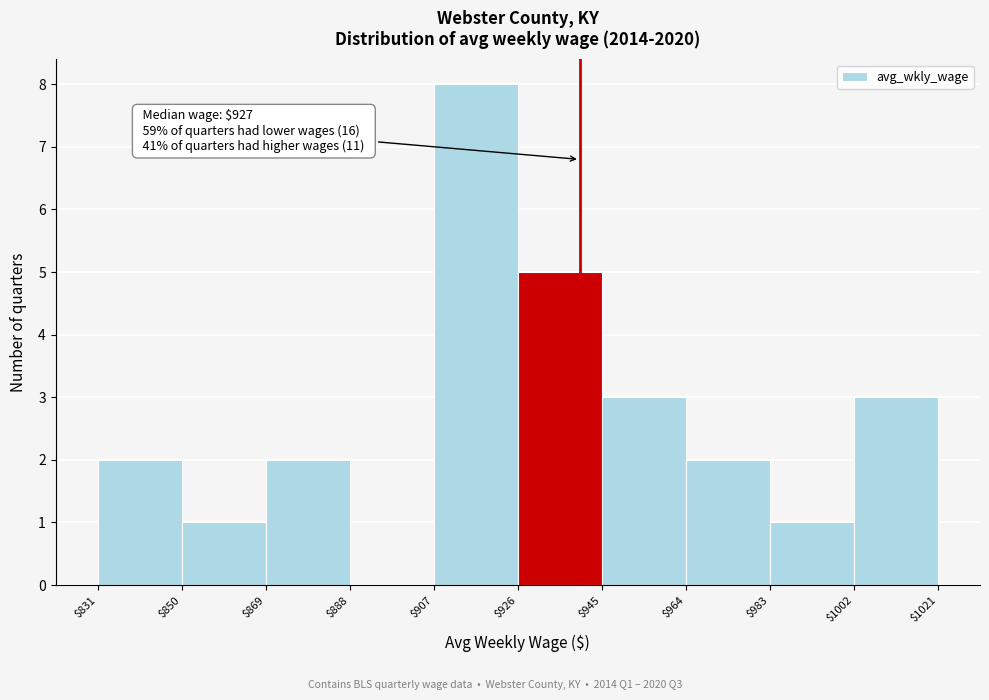

Over which range of the x-axis is the bar tallest?

$907 to $926